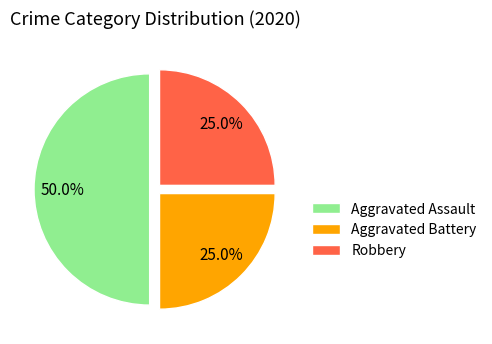

Which slice is the largest?

Aggravated Assault